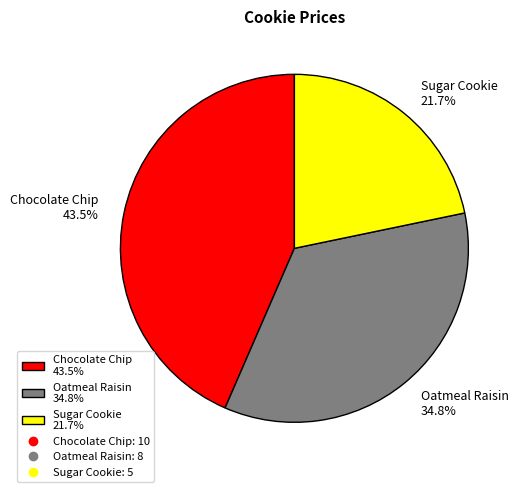

The Oatmeal Raisin slice represents 48% of the pie. True or false?

False